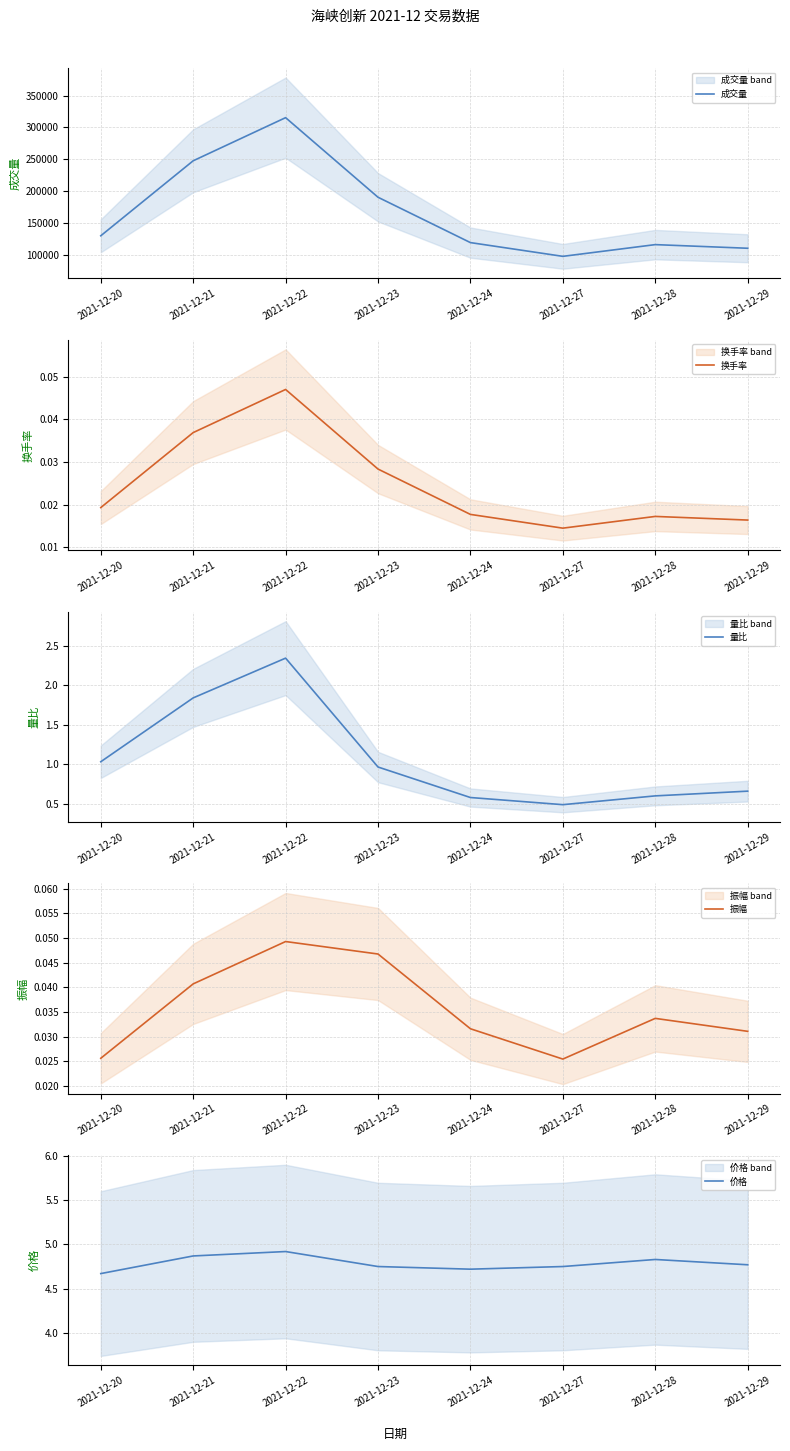

Reading right to left, what are all the values shown in this chart?

成交量: 2021-12-29=109958.5	2021-12-28=115678.2	2021-12-27=97226.8	2021-12-24=118851.6	2021-12-23=190201.2	2021-12-22=315425.1	2021-12-21=247578.1	2021-12-20=129591.5
换手率: 2021-12-29=0.0	2021-12-28=0.0	2021-12-27=0.0	2021-12-24=0.0	2021-12-23=0.0	2021-12-22=0.0	2021-12-21=0.0	2021-12-20=0.0
量比: 2021-12-29=0.7	2021-12-28=0.6	2021-12-27=0.5	2021-12-24=0.6	2021-12-23=1.0	2021-12-22=2.3	2021-12-21=1.8	2021-12-20=1.0
振幅: 2021-12-29=0.0	2021-12-28=0.0	2021-12-27=0.0	2021-12-24=0.0	2021-12-23=0.0	2021-12-22=0.0	2021-12-21=0.0	2021-12-20=0.0
价格: 2021-12-29=4.8	2021-12-28=4.8	2021-12-27=4.8	2021-12-24=4.7	2021-12-23=4.8	2021-12-22=4.9	2021-12-21=4.9	2021-12-20=4.7